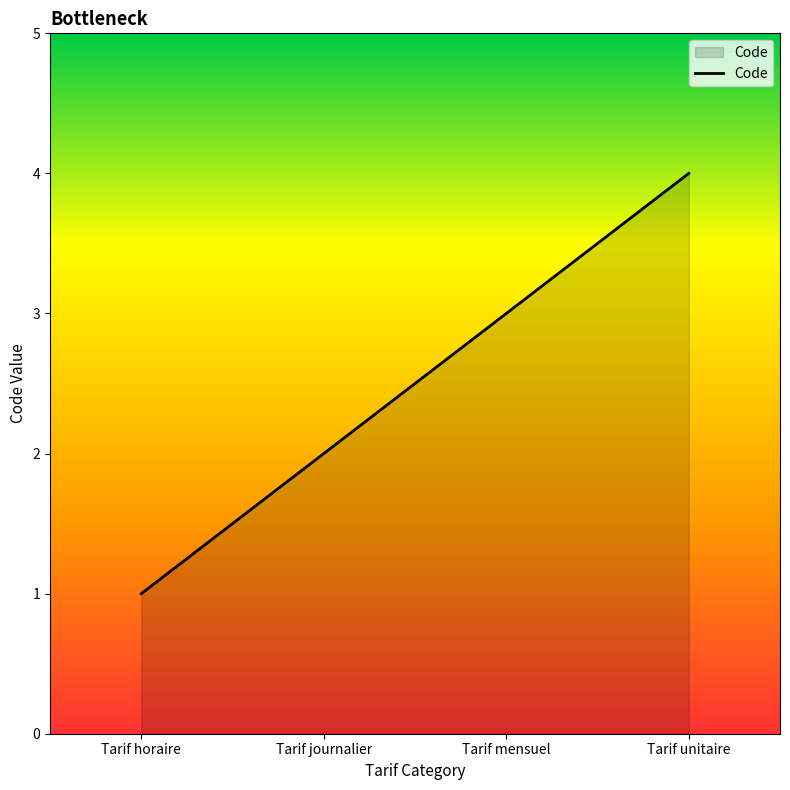

The chart shows a value of 1 at Tarif unitaire. True or false?

False